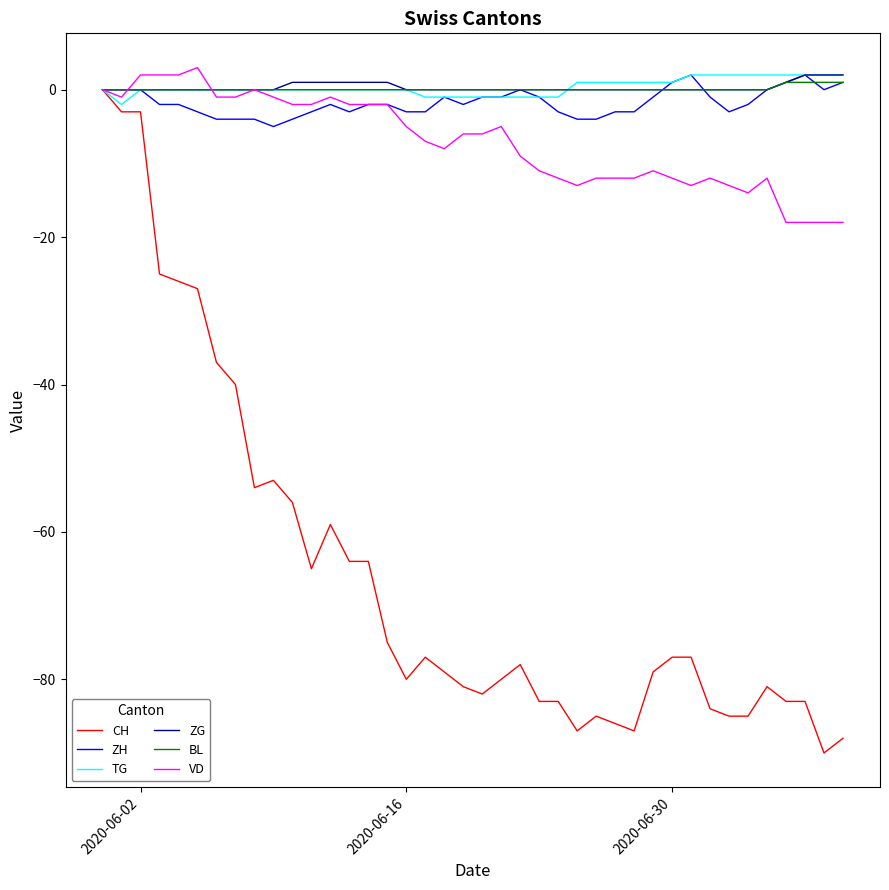

Which series has the widest spread of values?

CH